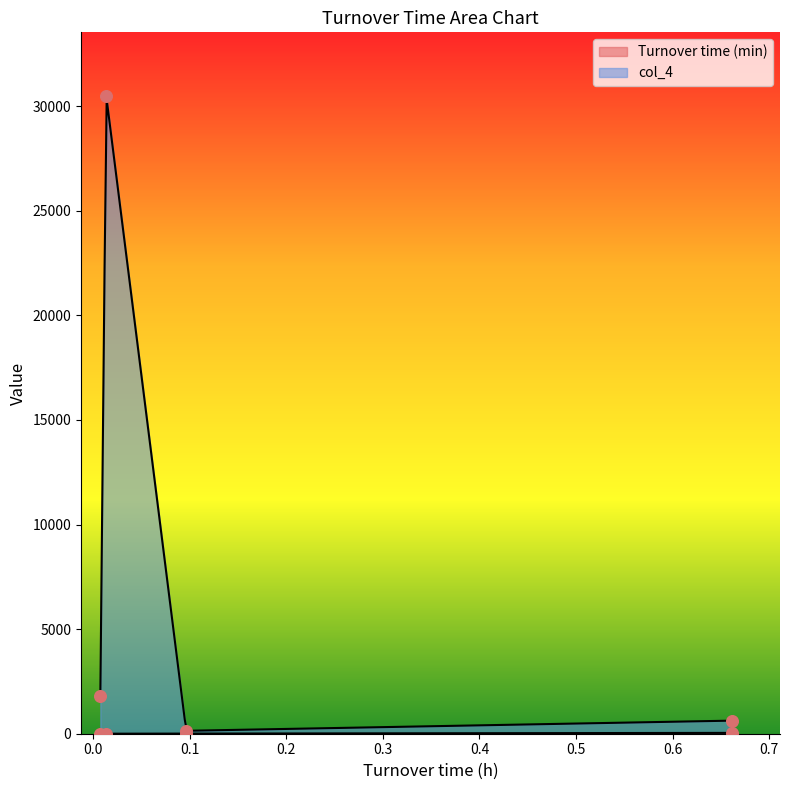

What are all the series names shown in the legend?

Turnover time (min), col_4